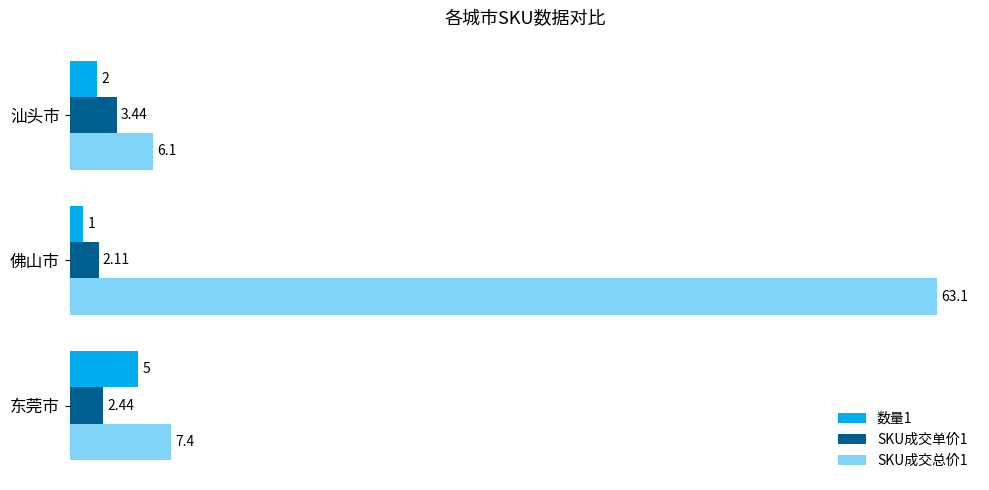

At which label is SKU成交单价1 closest to 2?

佛山市